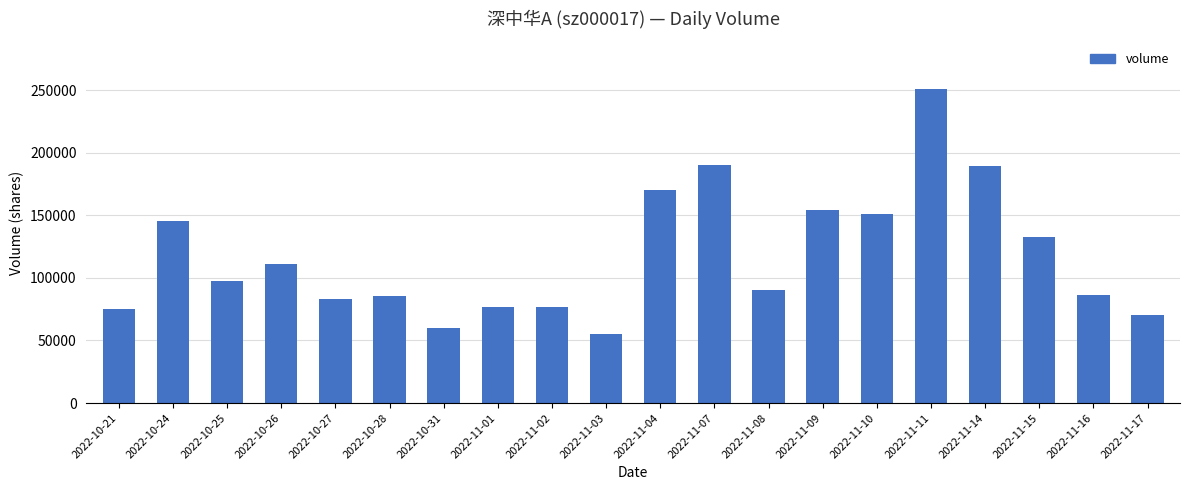

Which label corresponds to the largest value in the chart?

2022-11-11